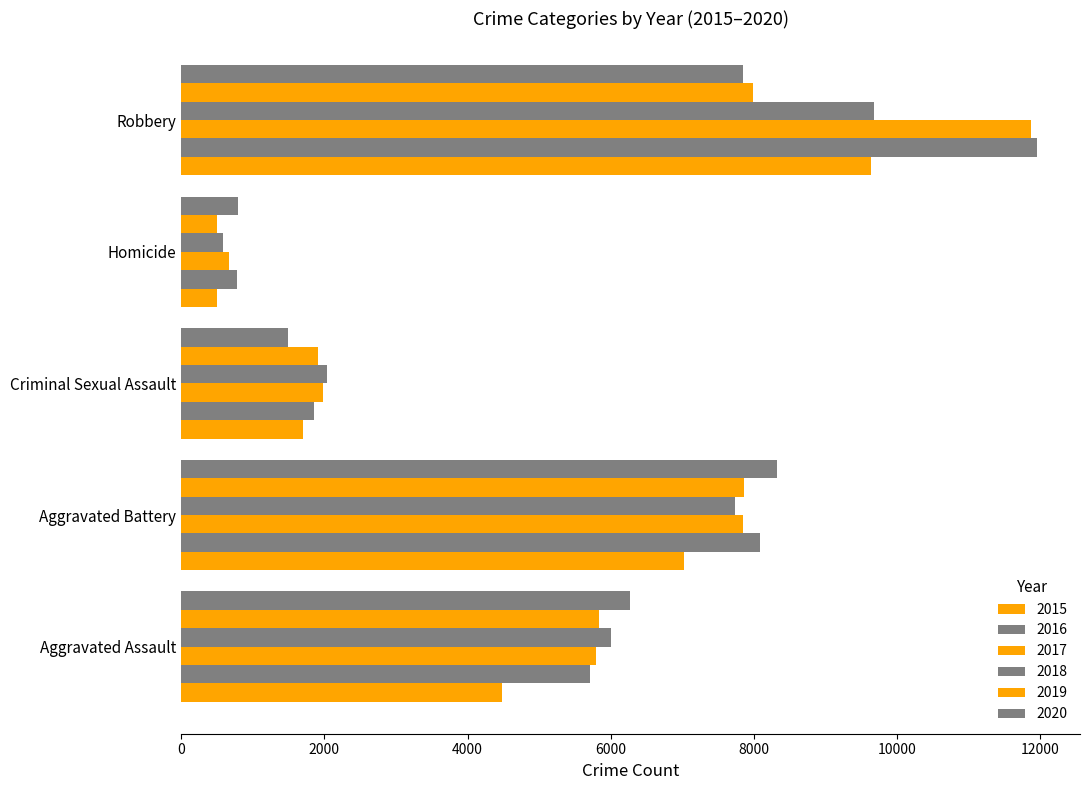

Between Aggravated Assault and Aggravated Battery, which series saw the biggest shift?

2015